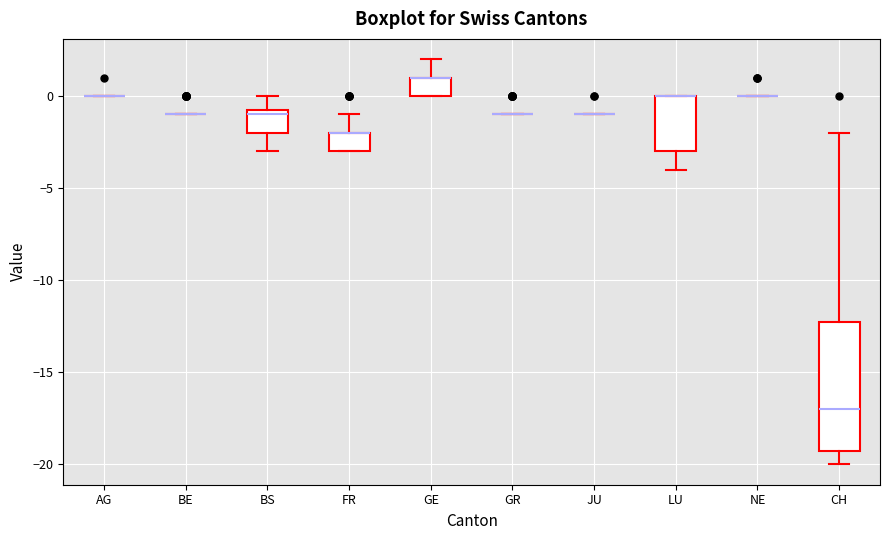

Comparing the boxes themselves (not the whiskers), which one is the tallest?

CH